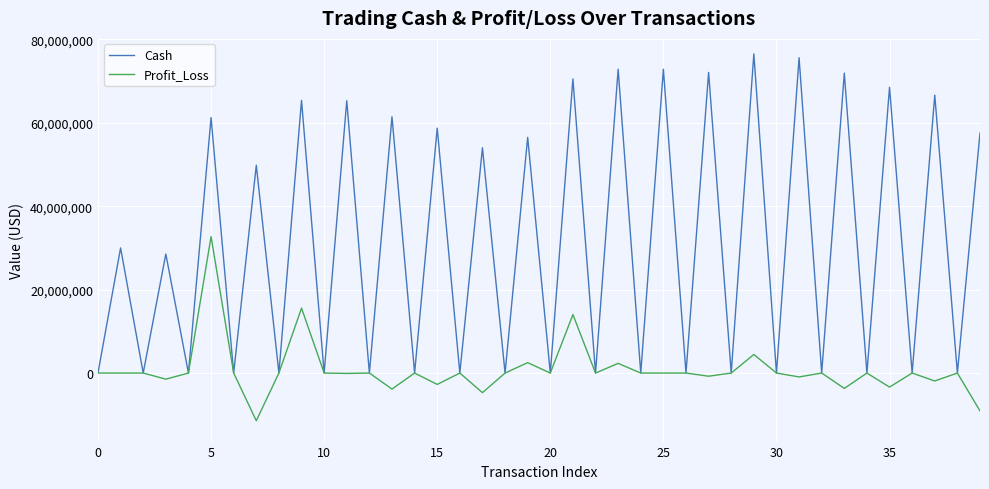

Rank the series by their average value, from lowest to highest.

Profit_Loss, Cash